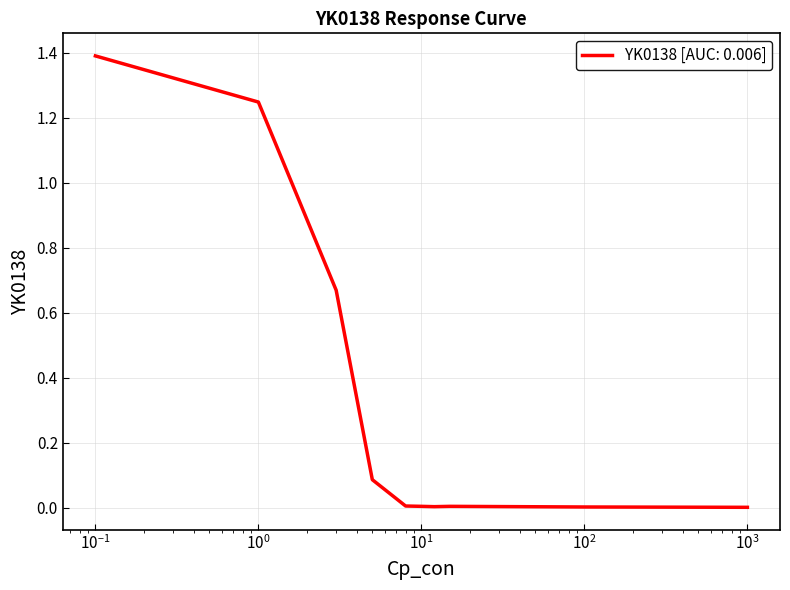

How many series are shown in this chart?

1